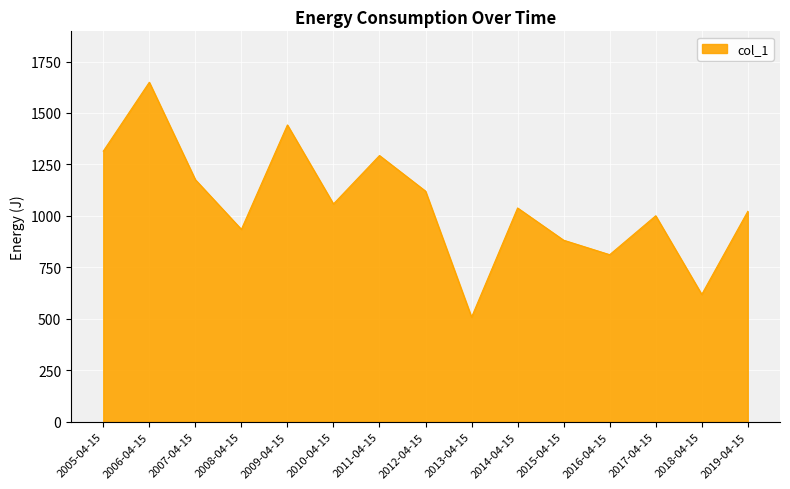

True or false: the data shows 1120.5 at 2012-04-15.

True